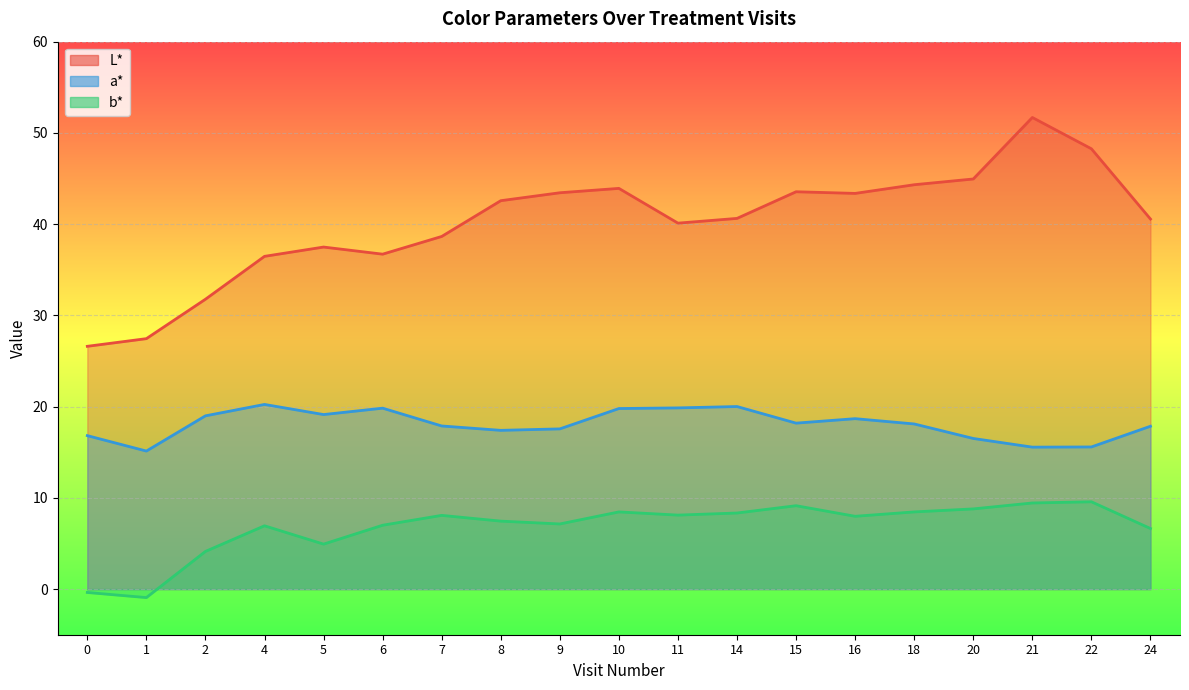

What are all the series names shown in the legend?

L*, a*, b*